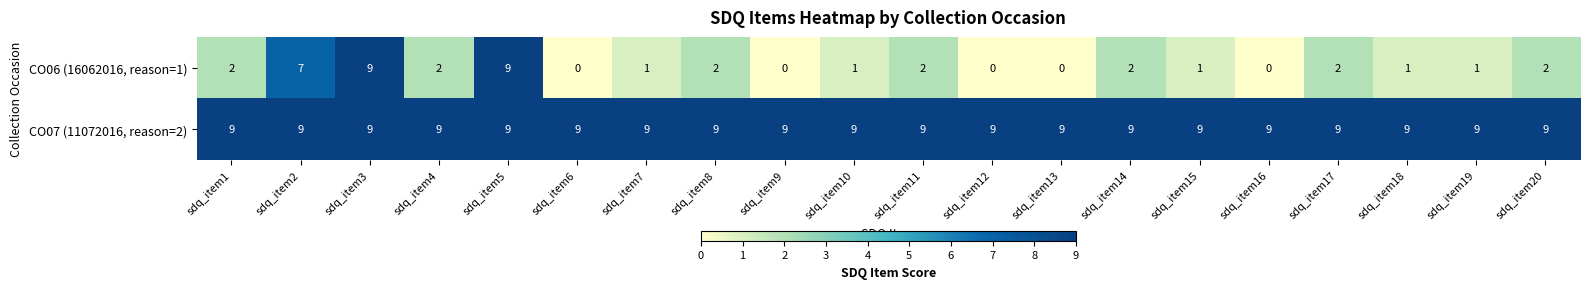

Rank the series by their average value, from lowest to highest.

CO06 (16062016, reason=1), CO07 (11072016, reason=2)